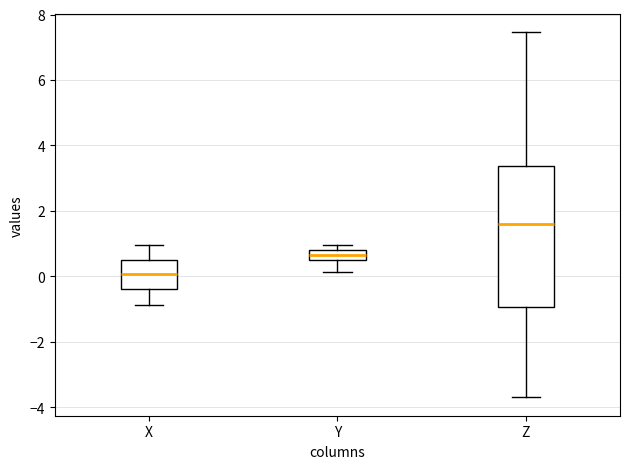

Comparing the boxes themselves (not the whiskers), which one is the tallest?

Z